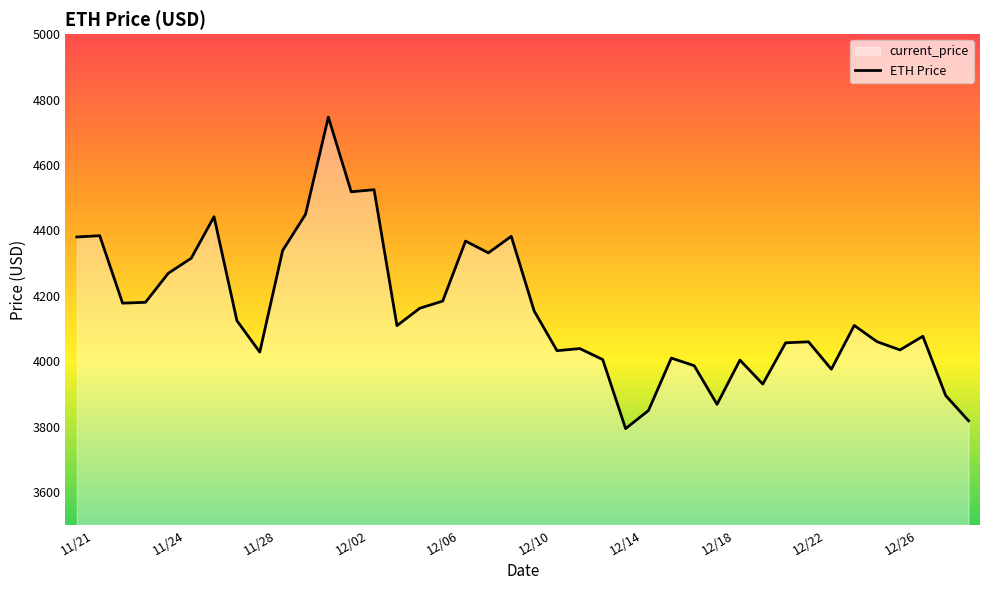

What is the maximum value shown in the chart?

4746.4